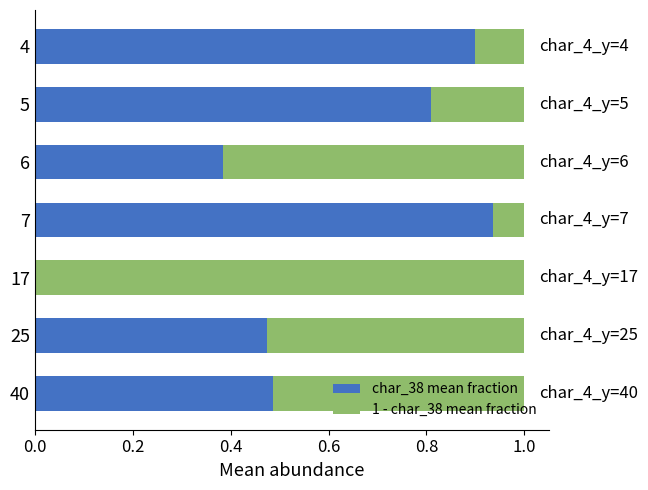

What is the total value across all series at 7?

1.0